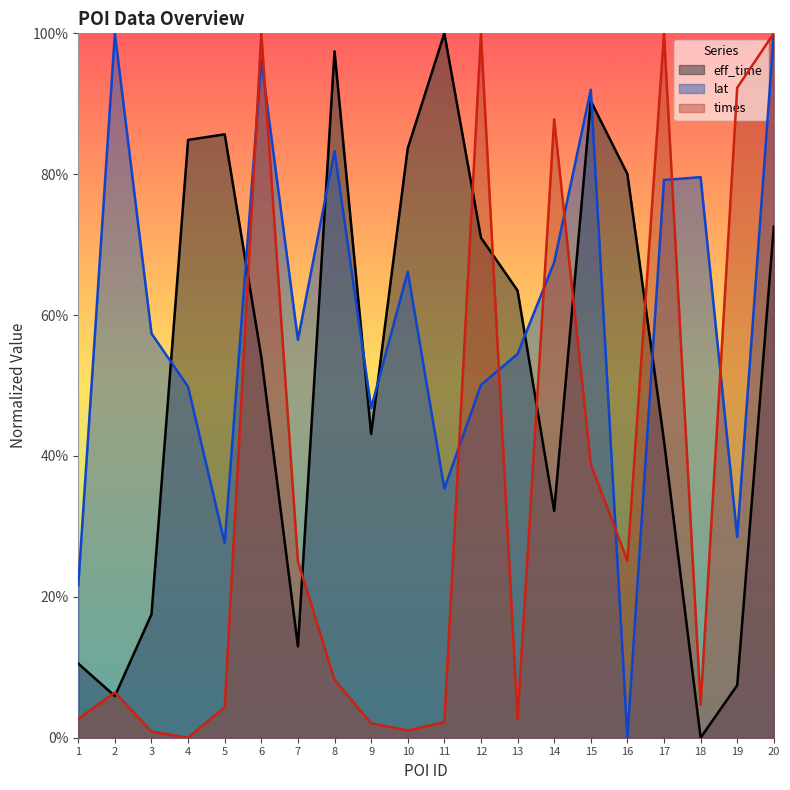

Which category has the lowest value across all series?

18